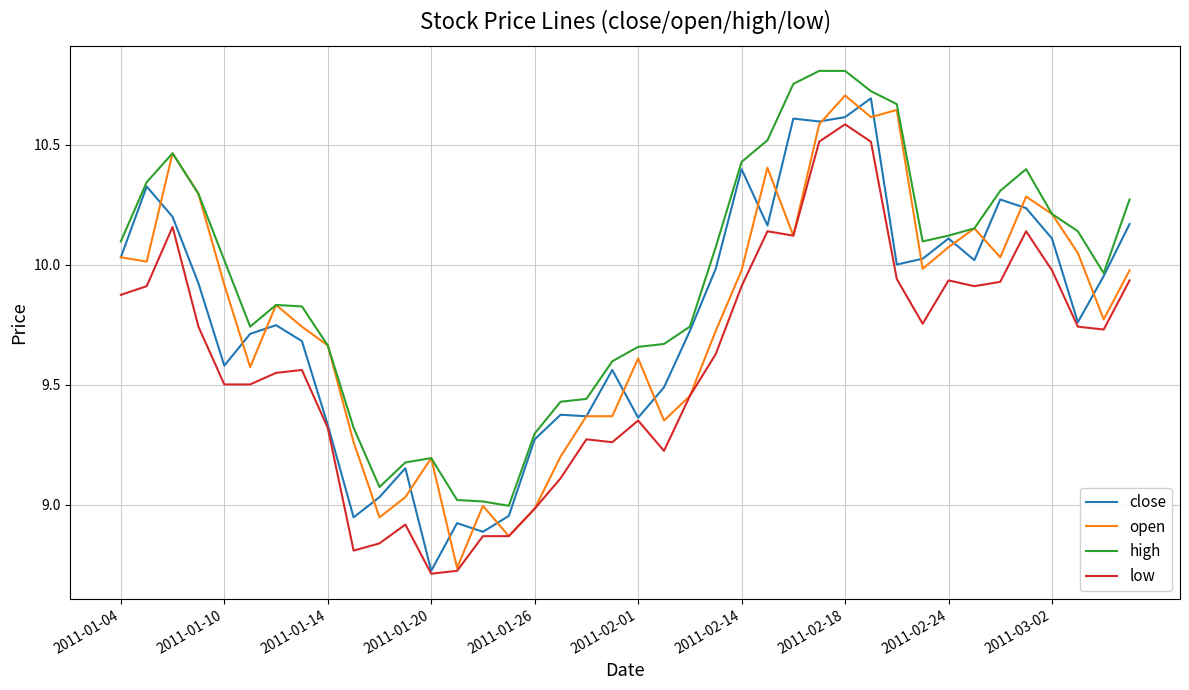

Does the chart have visible grid lines?

Yes